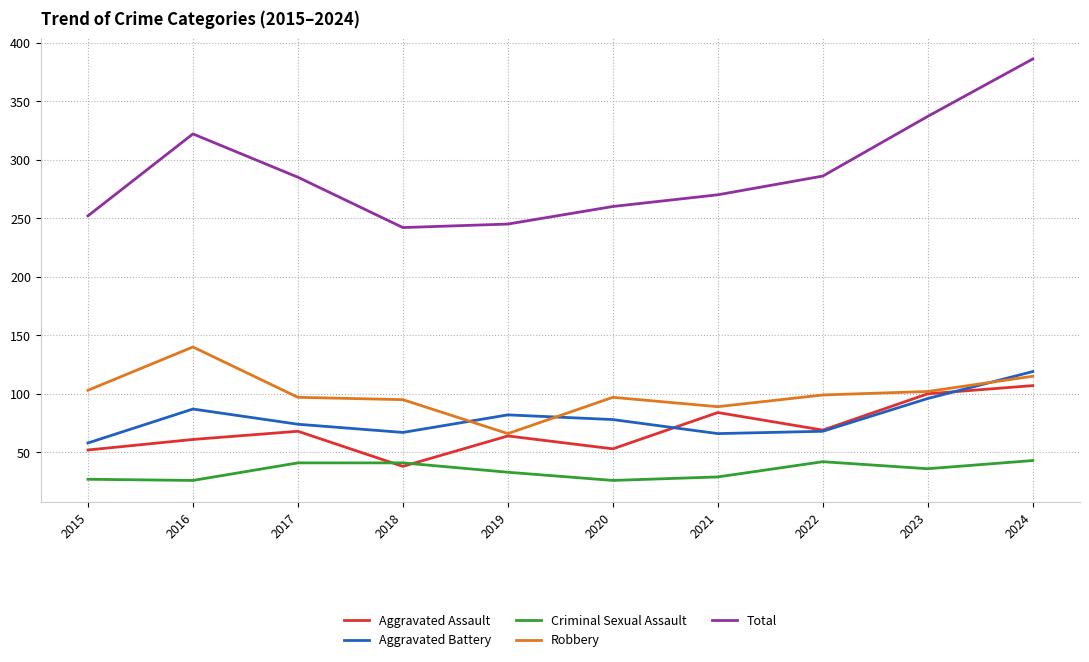

True or false: Robbery and Total cross at least once.

False